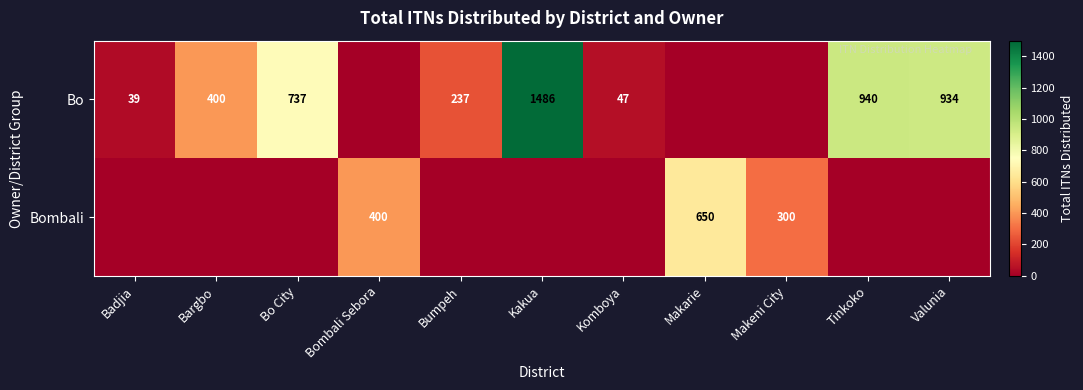

The Bombali series shows 300 at Makeni City. True or false?

True